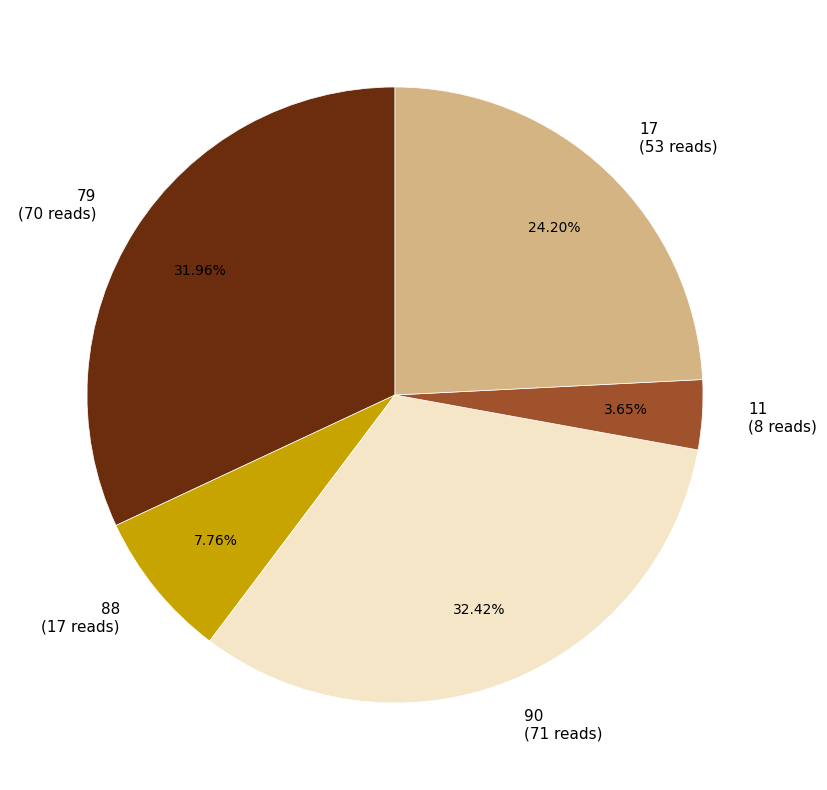

Is 90 the majority of the pie?

No